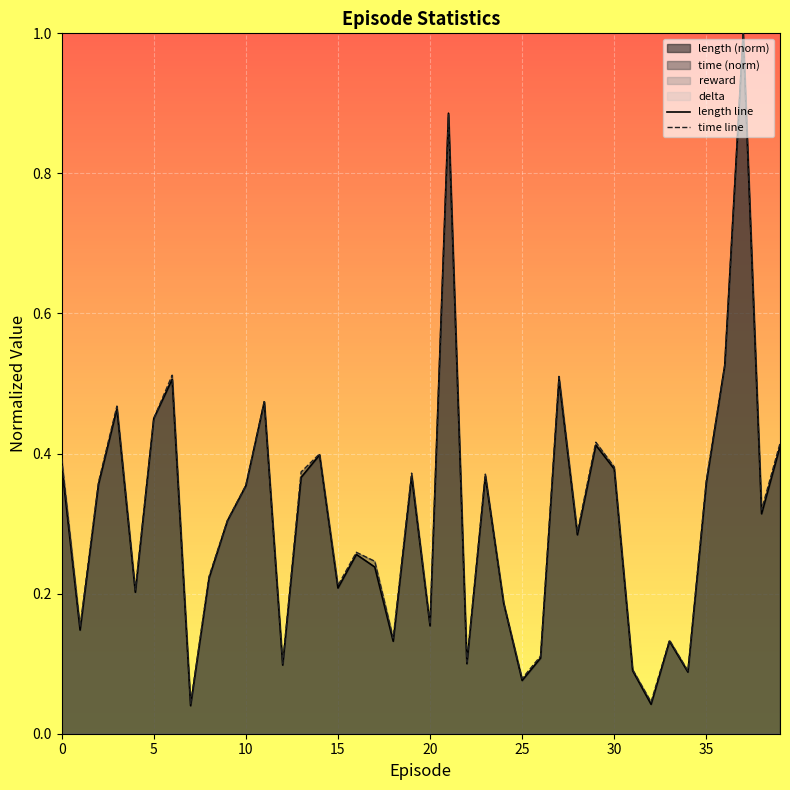

Rank the series at 25 from lowest to highest value.

length line, time line